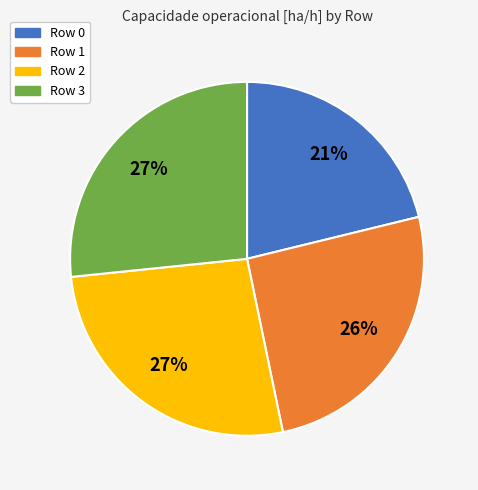

What percentage is the Row 3 slice, to the nearest percent?

27%